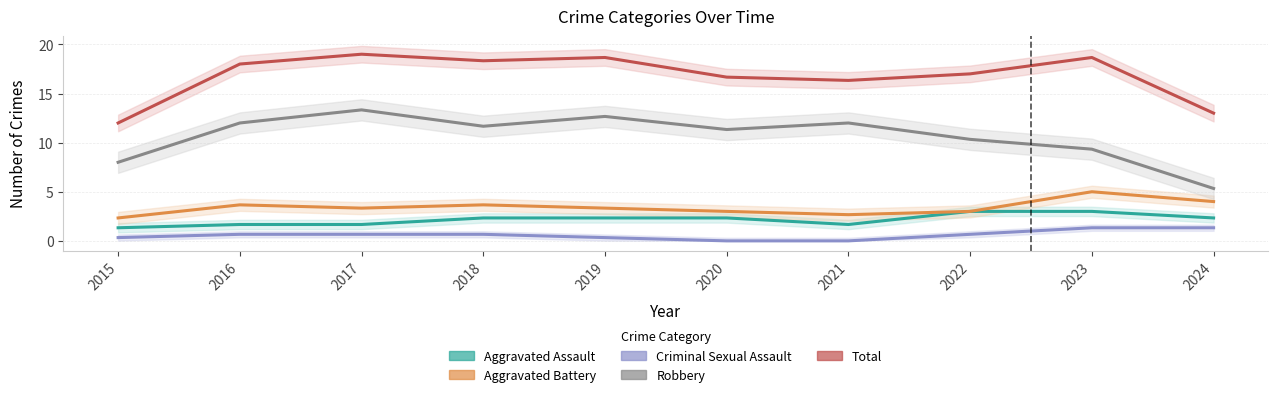

Which series has the largest total across all categories?

Total